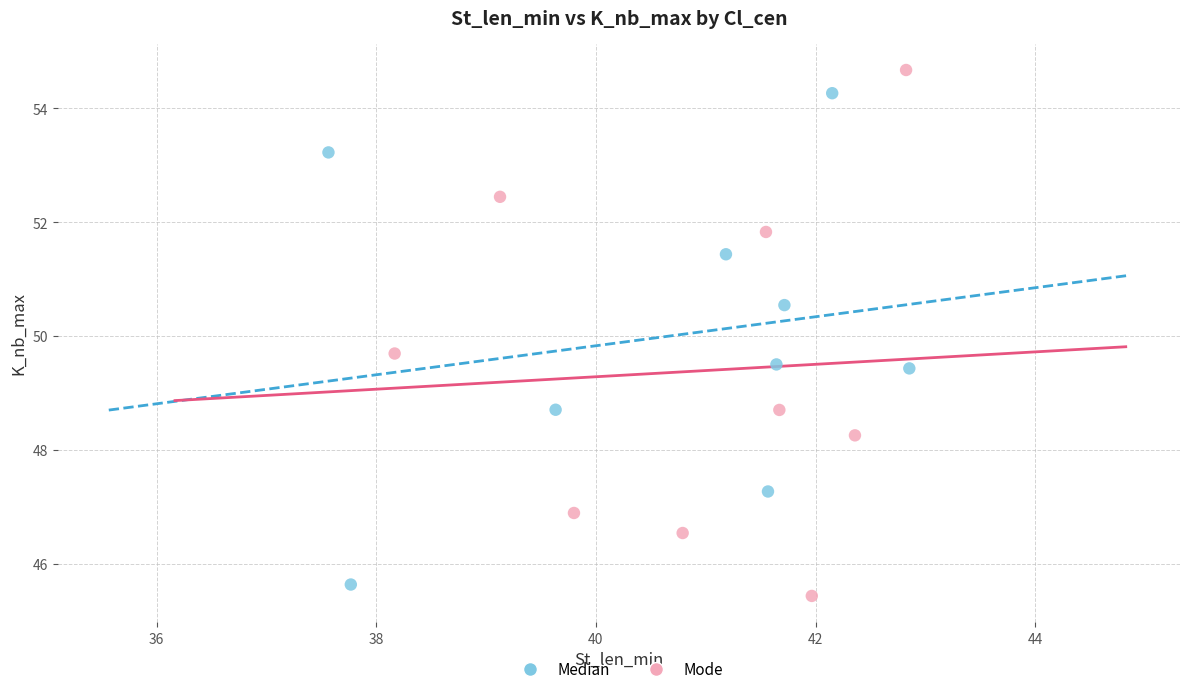

Which series contains the lowest Y value?

Mode